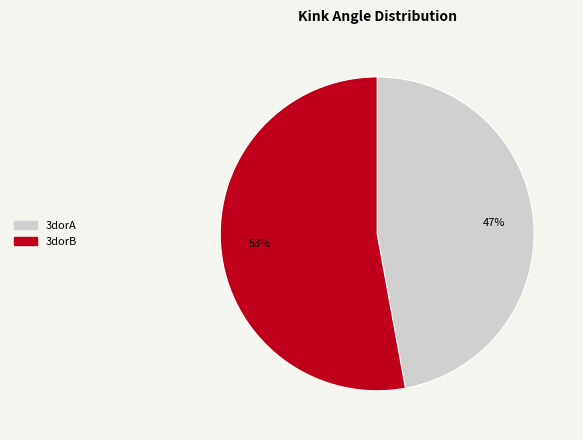

Between 3dorA and 3dorB, which is larger?

3dorB